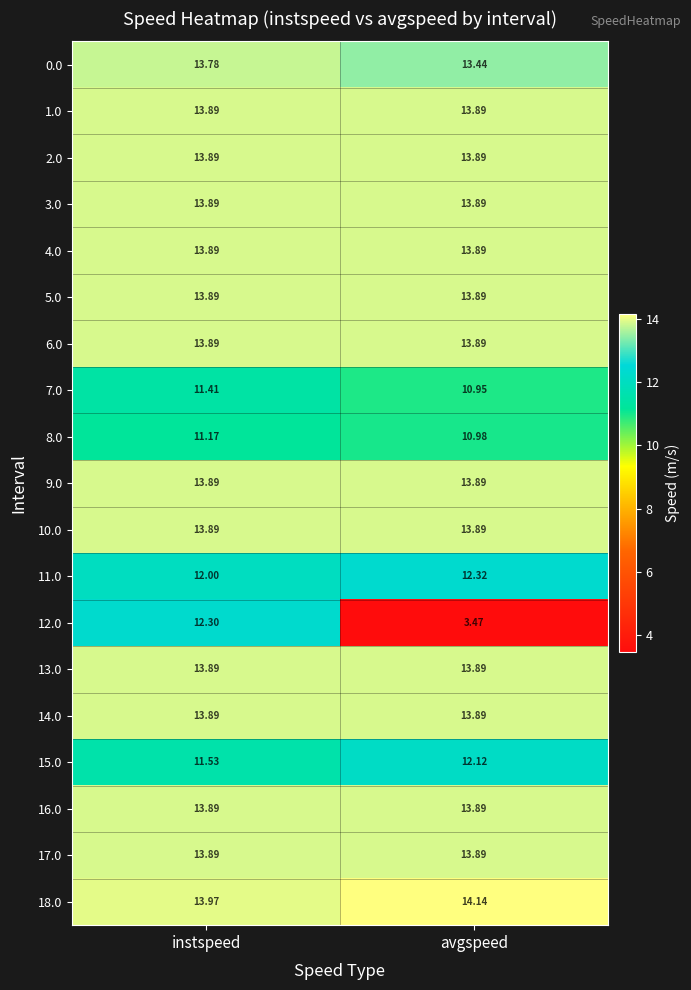

Is the value of 15.0 at avgspeed greater than the value of 8.0 at avgspeed?

Yes